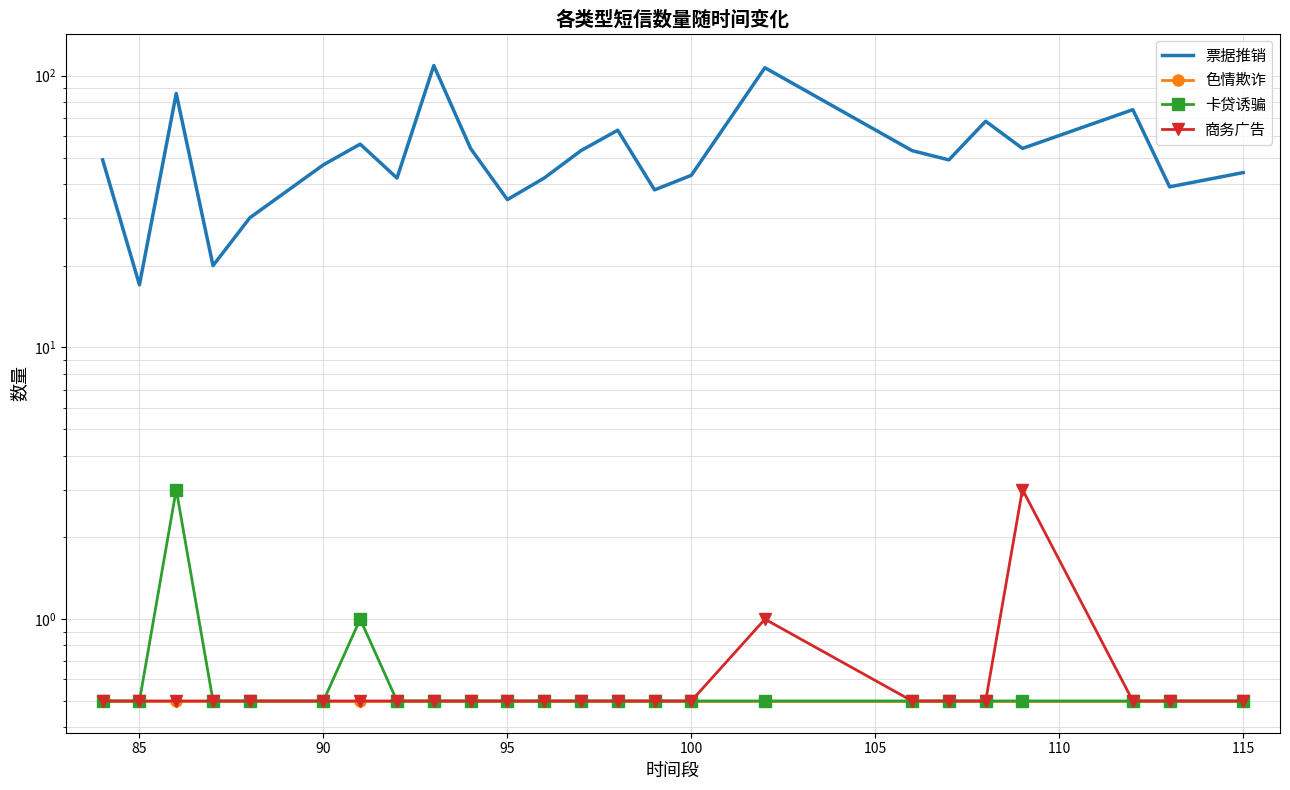

What is the highest value of the 卡贷诱骗 series?

3.0